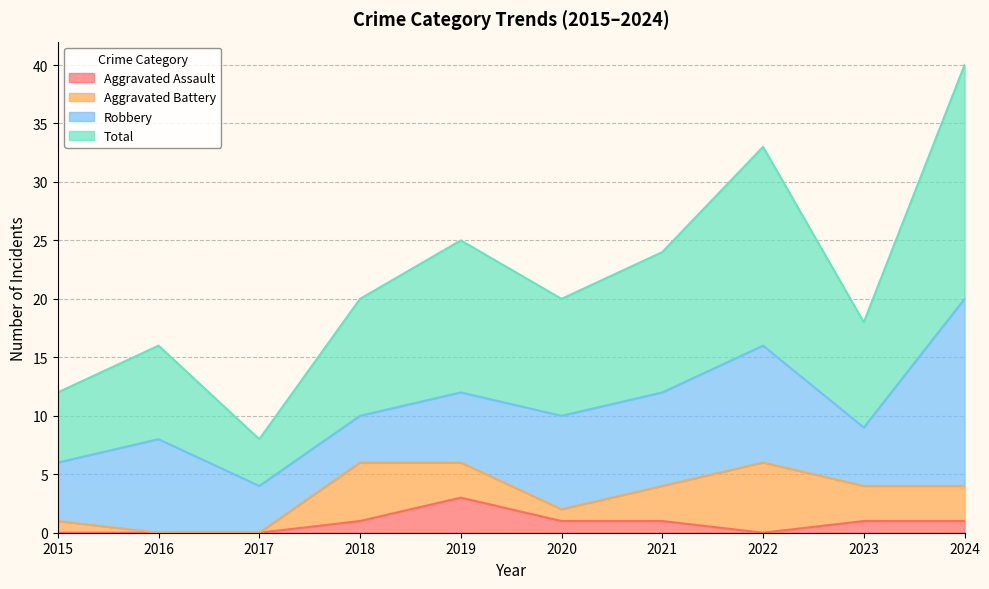

True or false: Total and Aggravated Assault intersect in this chart.

False